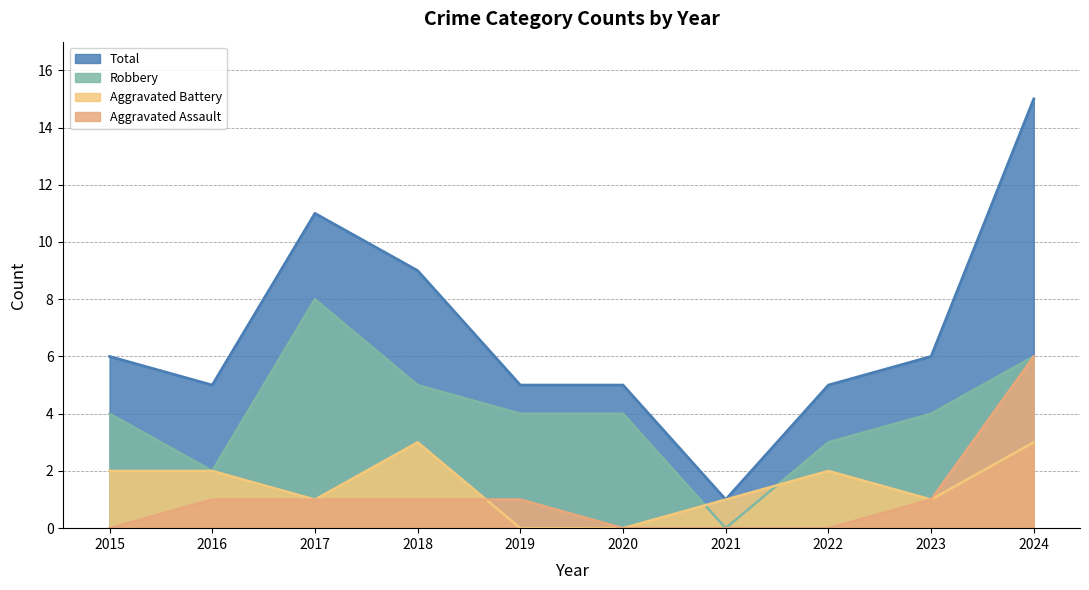

At how many categories does at least one series exceed 0?

10